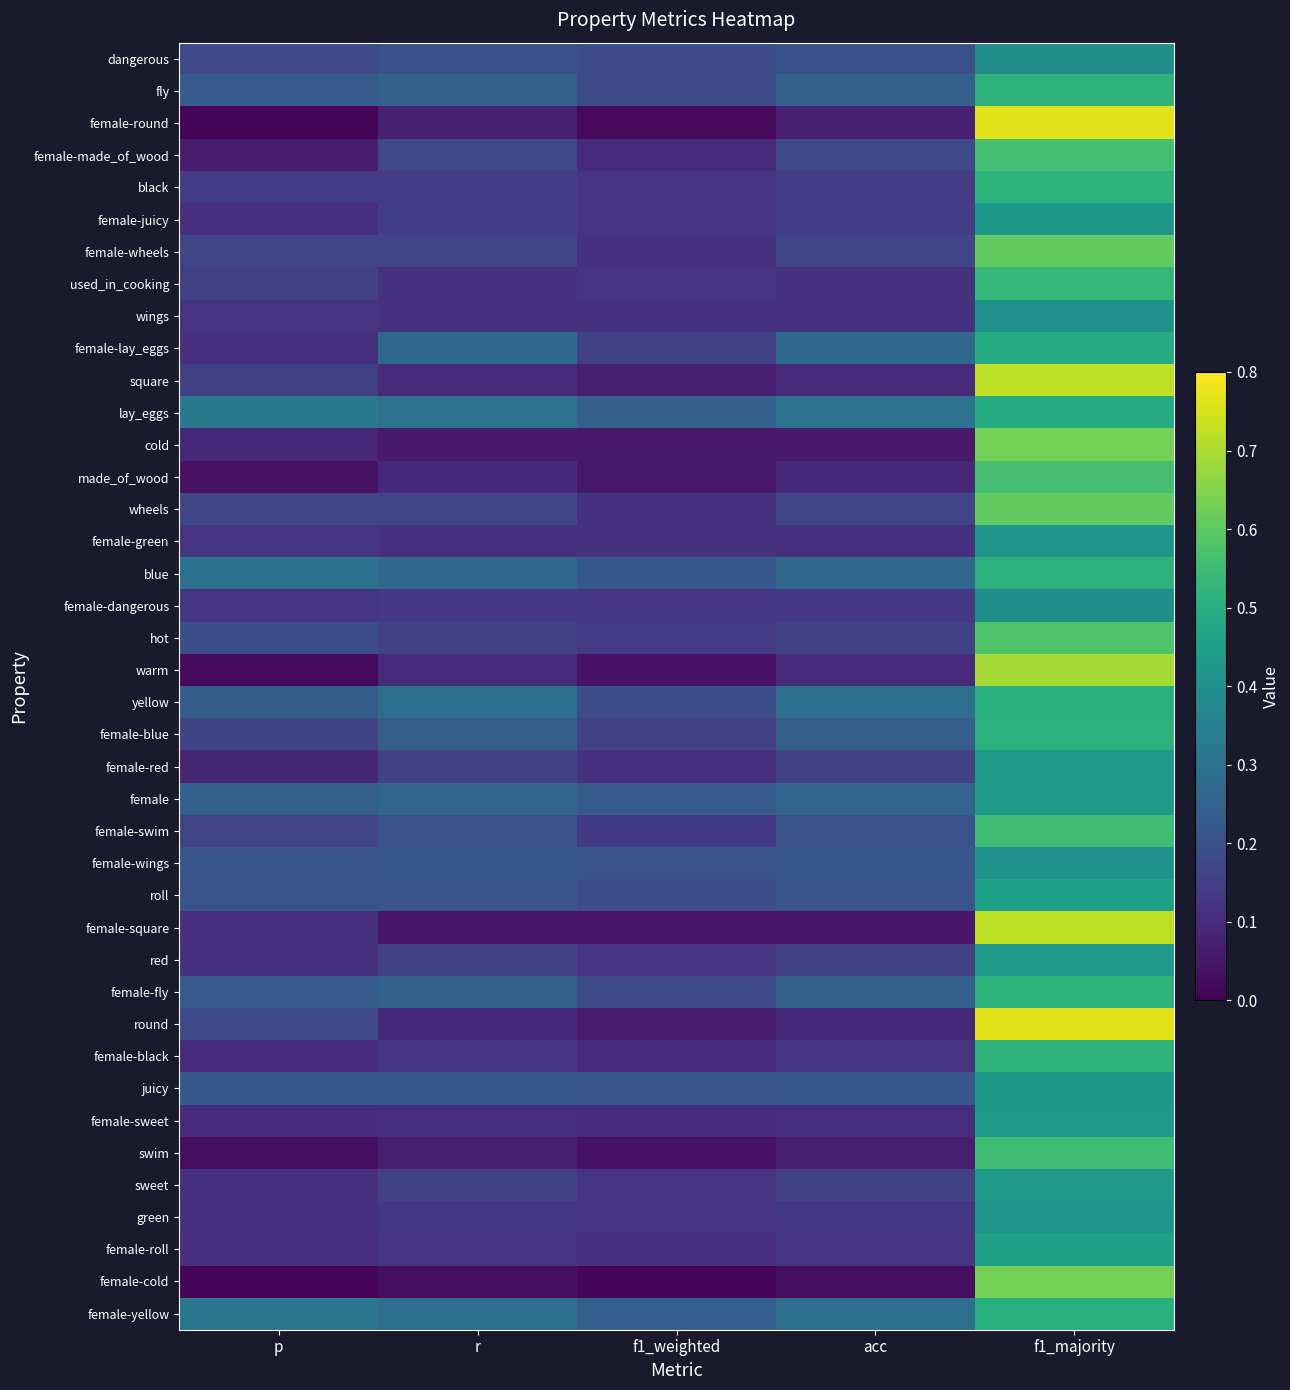

How many data points does each series have?

5